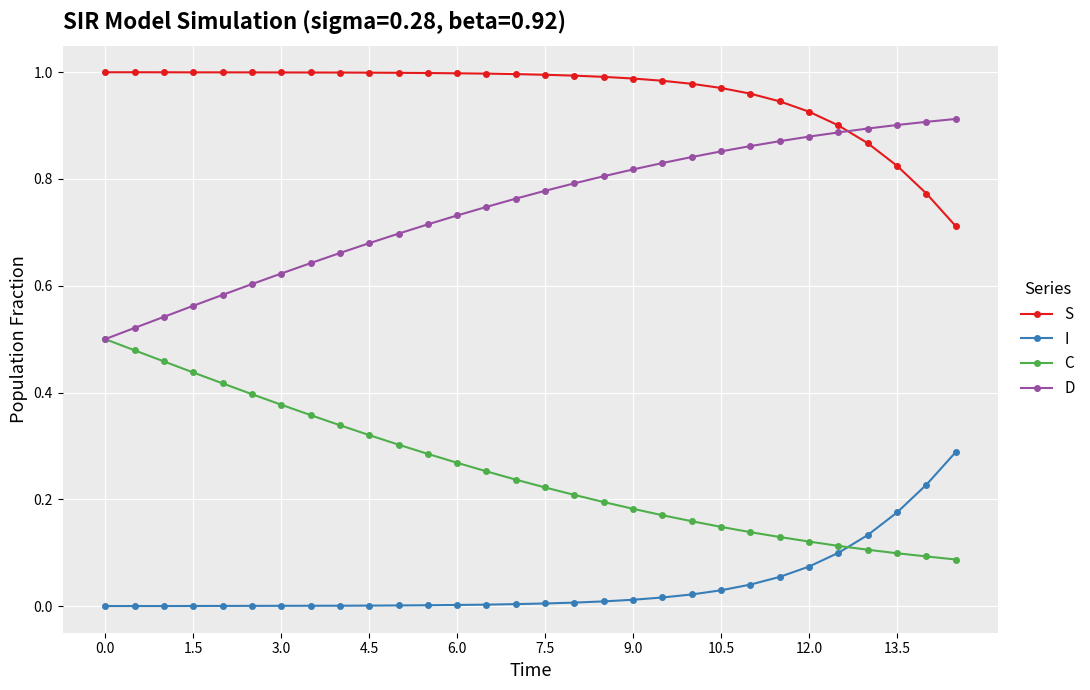

True or false: D and I intersect in this chart.

False